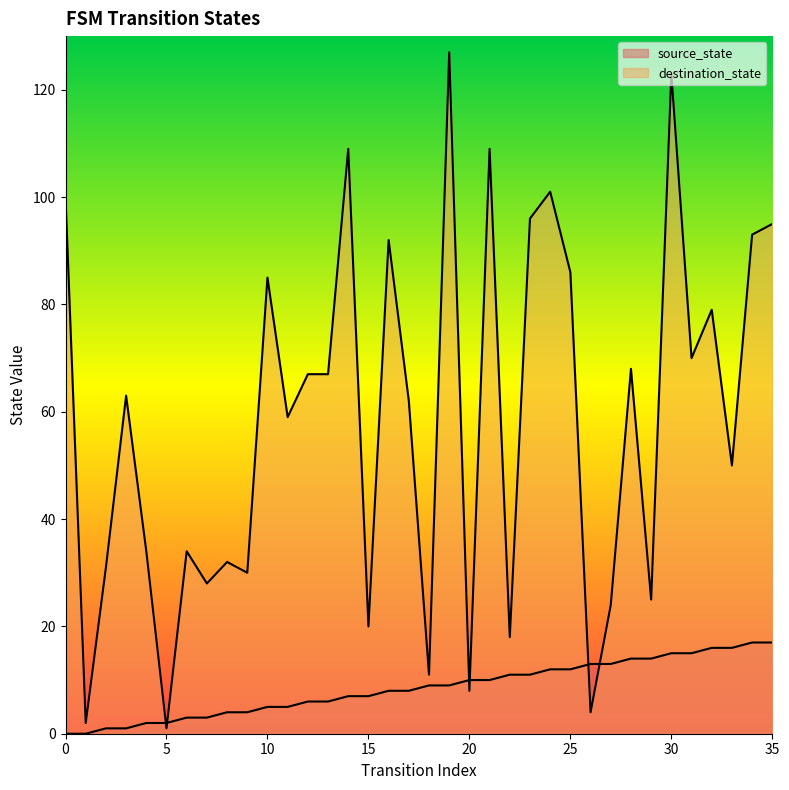

Between 30 and 24, which is larger?

30